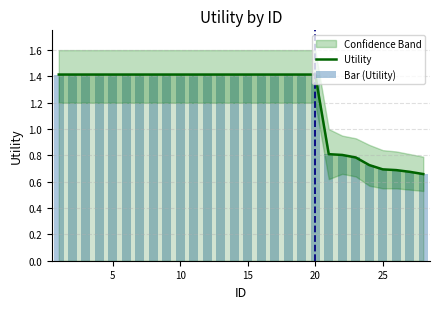

What is the difference between the maximum and minimum values in the Utility series?

0.8